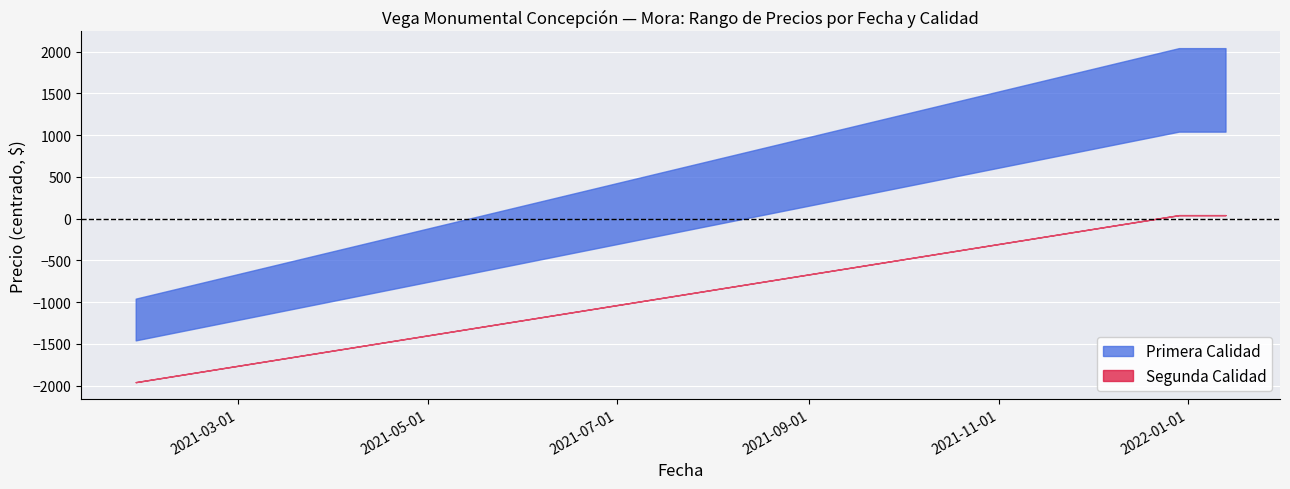

List the labels in order of Precio promedio ponderado Primera value, smallest first.

2021-01-27, 2021-12-29, 2022-01-13